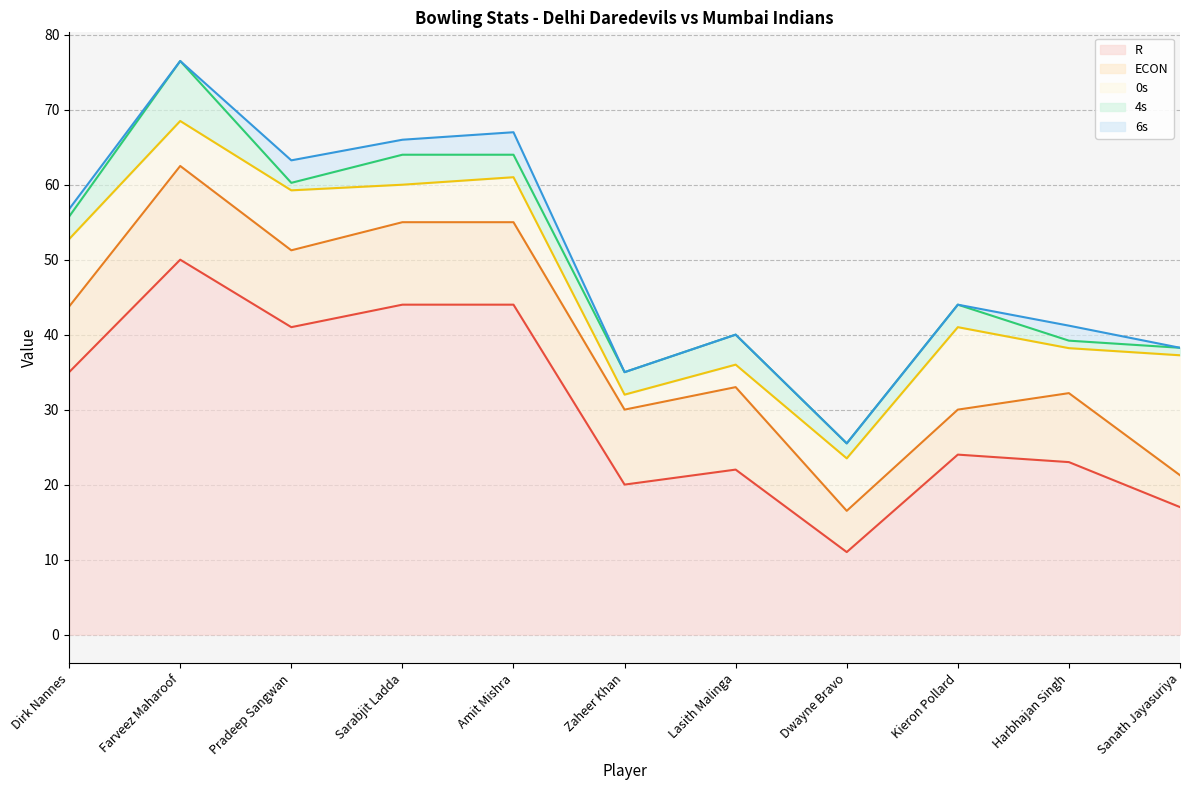

Which series changed the most between Pradeep Sangwan and Harbhajan Singh?

R